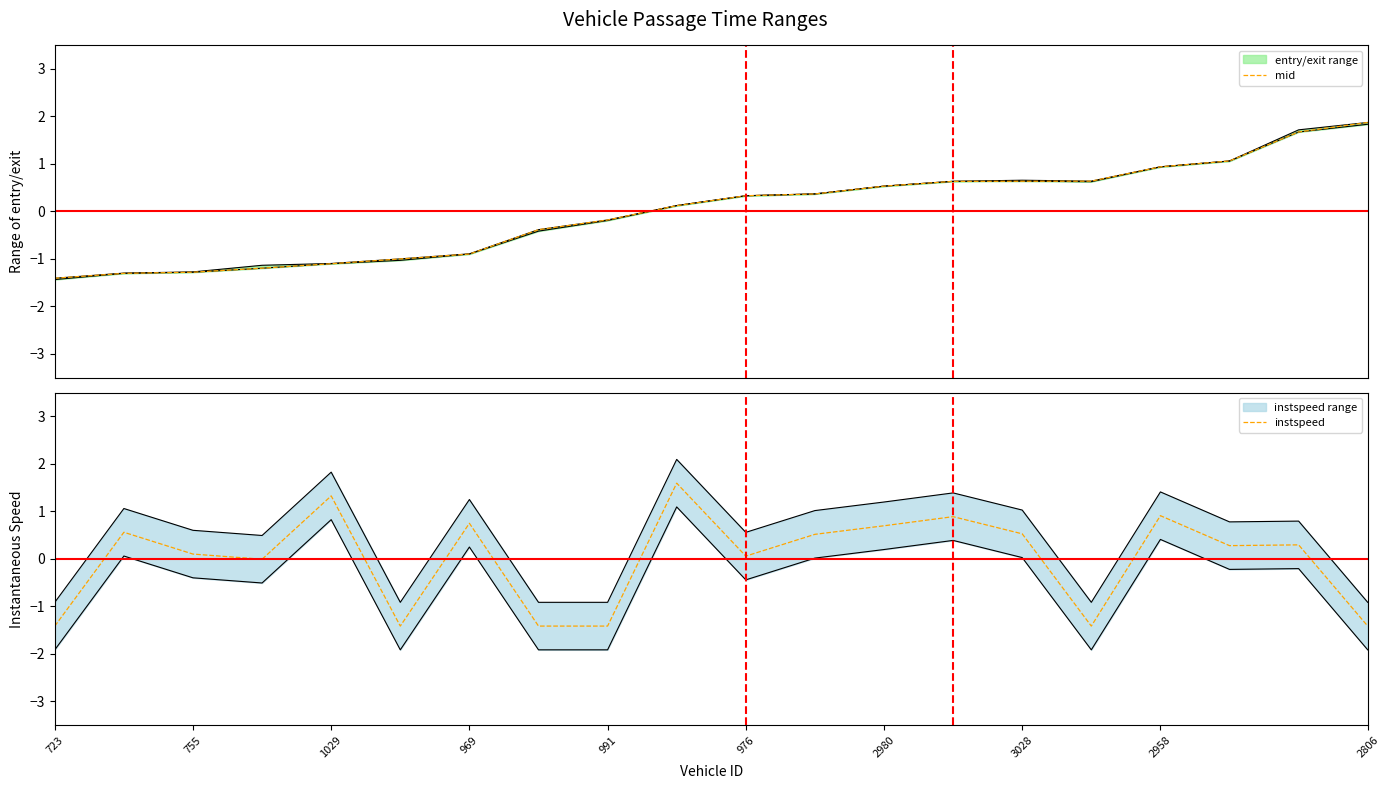

Rank the series at 13 from lowest to highest value.

mid, instspeed